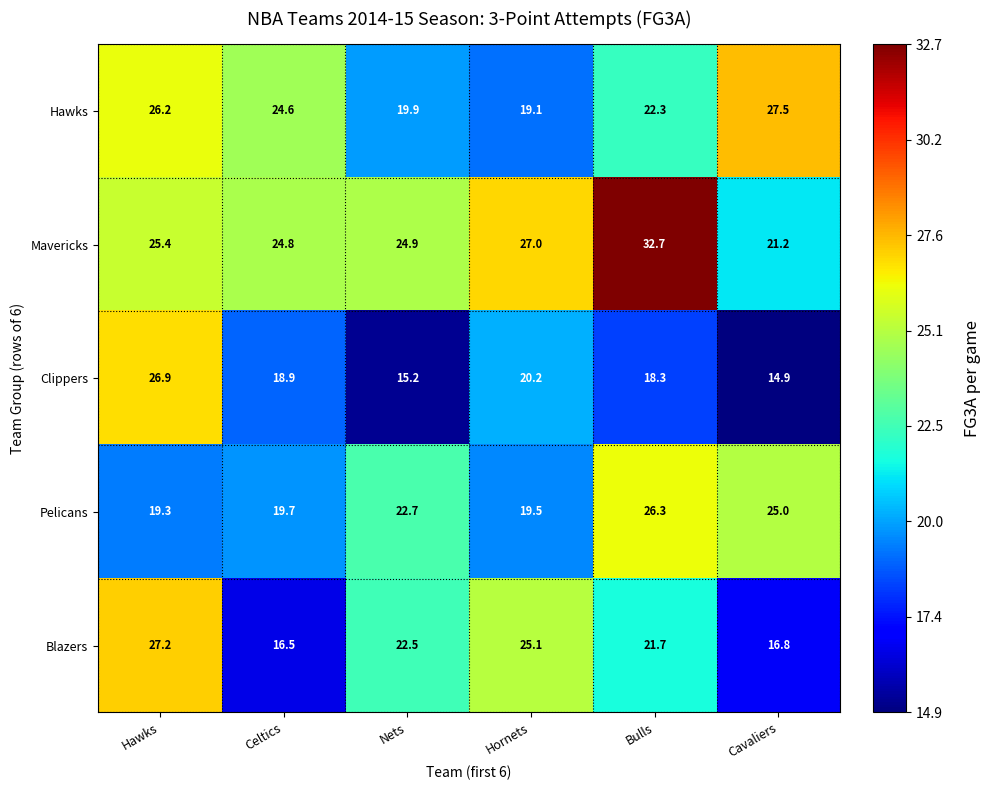

Reading left to right, extract all data points from this chart.

Hawks: 26.2	24.6	19.9	19.1	22.3	27.5
Mavericks: 25.4	24.8	24.9	27.0	32.7	21.2
Clippers: 26.9	18.9	15.2	20.2	18.3	14.9
Pelicans: 19.3	19.7	22.7	19.5	26.3	25.0
Blazers: 27.2	16.5	22.5	25.1	21.7	16.8